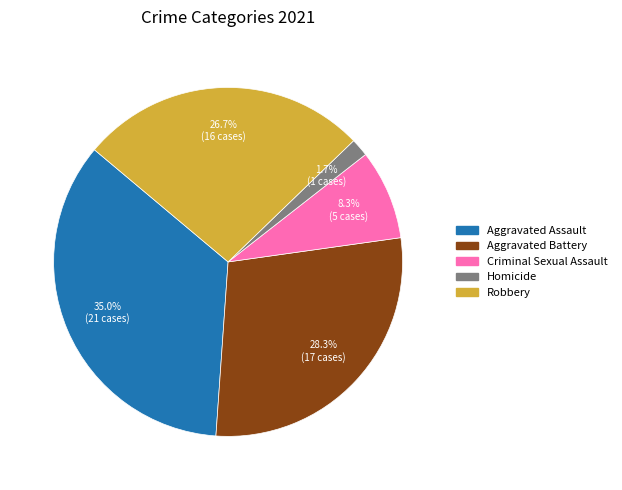

To the nearest percent, what is the combined percentage of Aggravated Assault and Criminal Sexual Assault?

43%